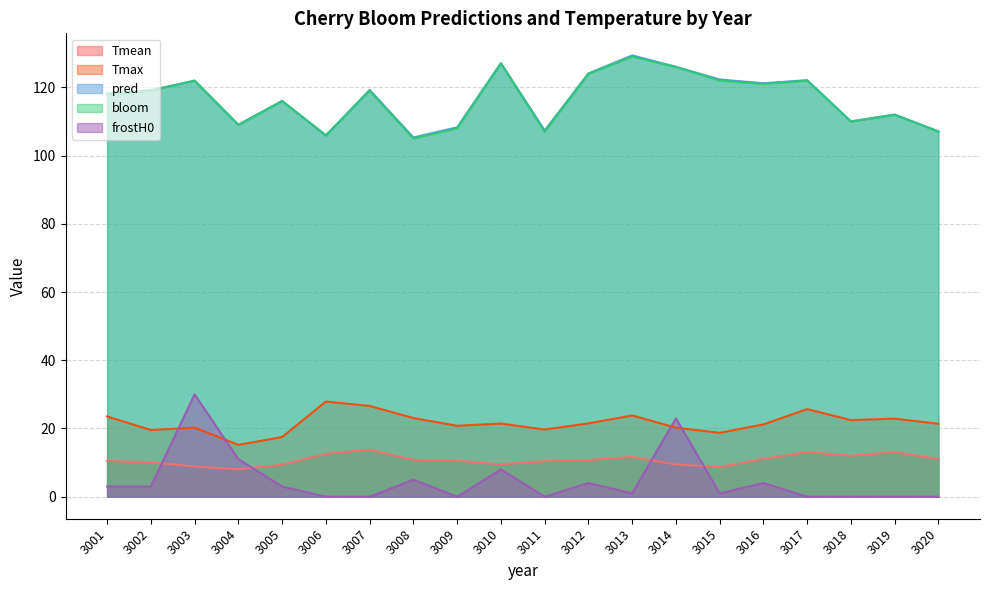

How many data points in bloom are above 119?

8